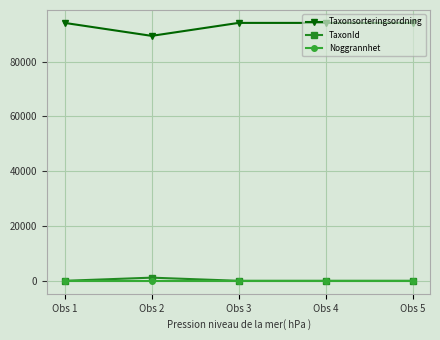

What is the sum of the Taxonsorteringsordning values at Obs 1 and Obs 5?

188242